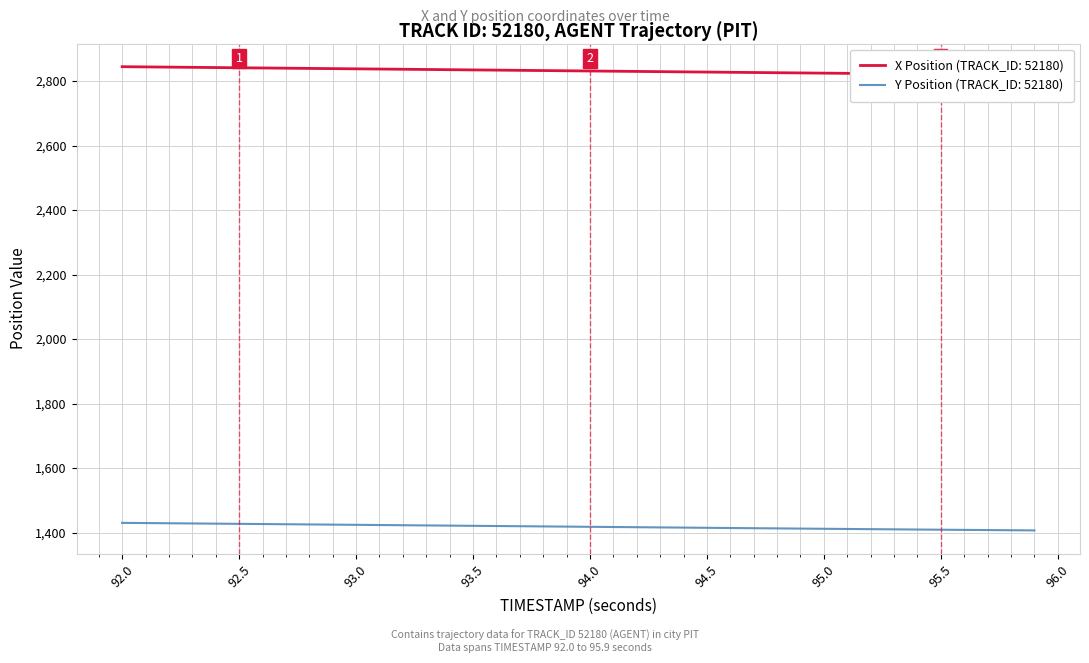

What is the minimum value for Y Position (TRACK_ID: 52180)?

1406.9